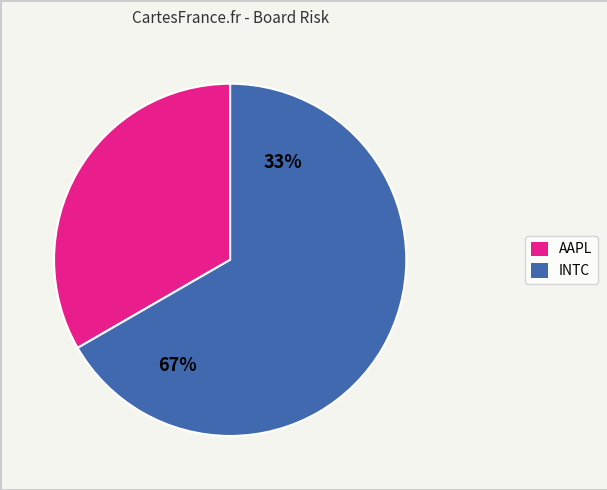

The AAPL slice represents 33% of the pie. True or false?

True